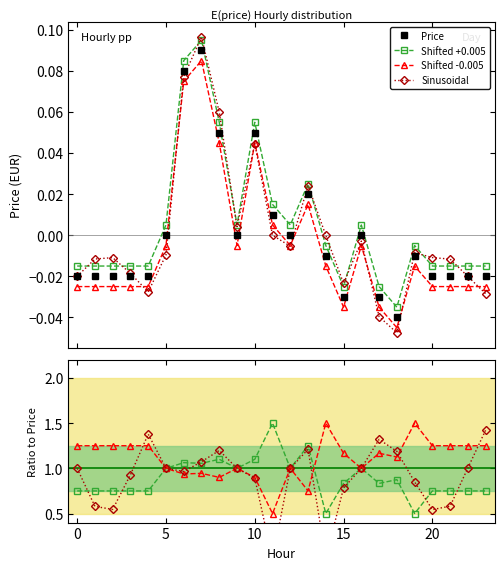

Which series has the widest spread of values?

Sinusoidal